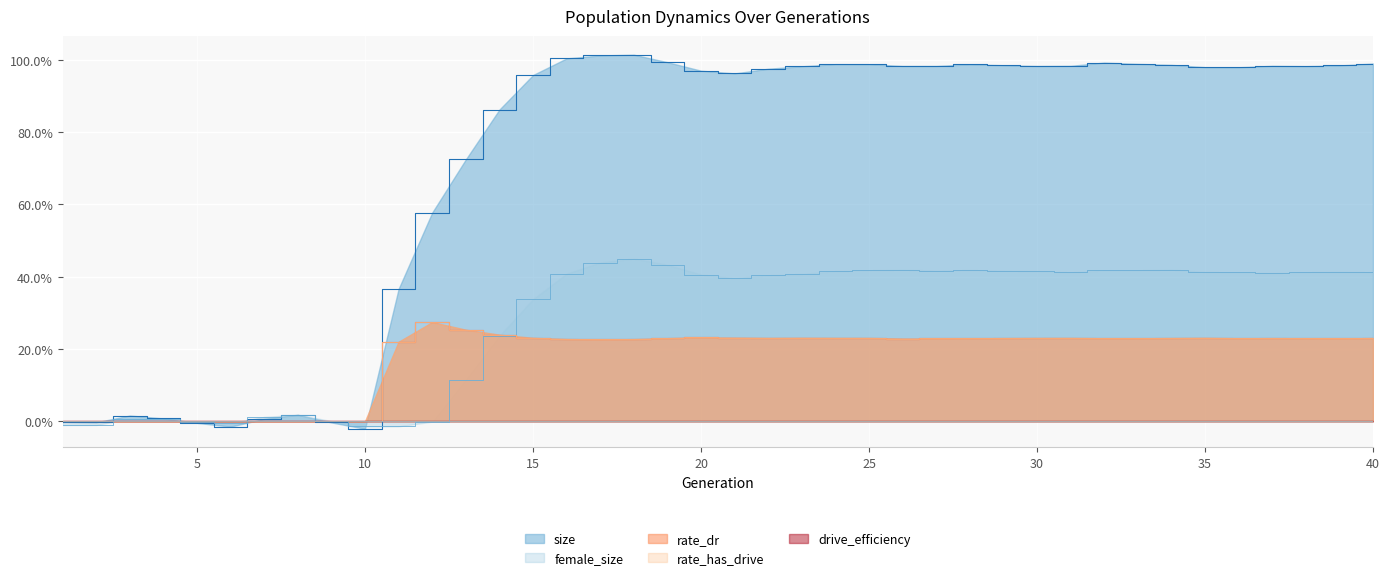

True or false: rate_dr and female_size cross at least once.

True